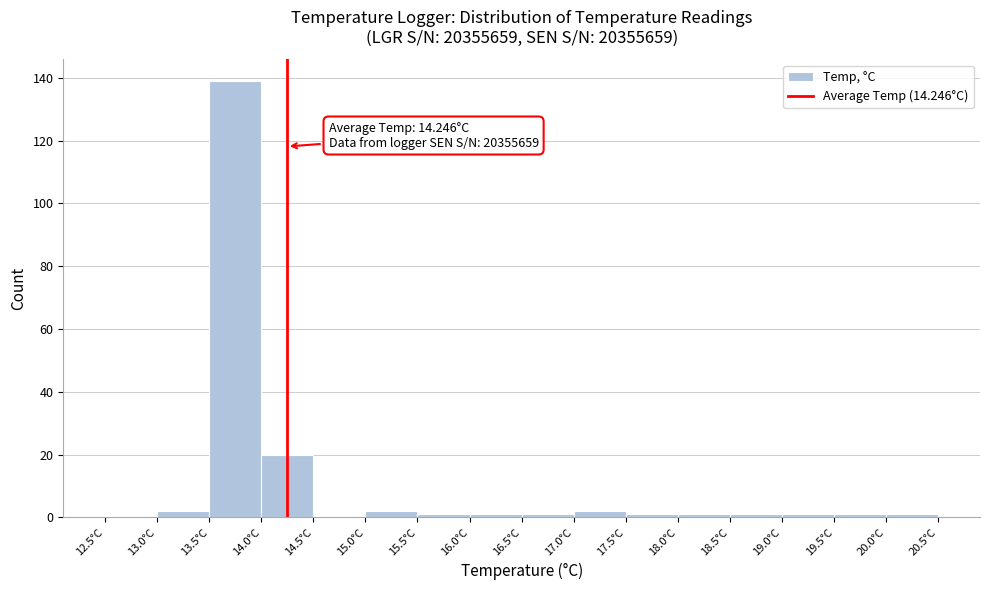

Over which range of the x-axis is the bar tallest?

13.5 to 14.0